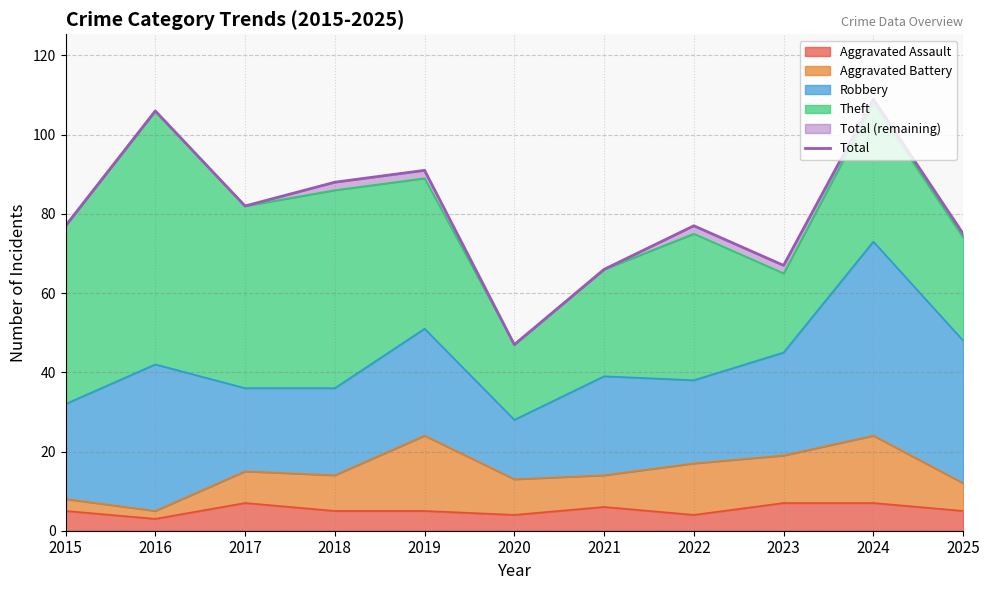

Reading left to right, list all the values displayed in this chart.

77	106	82	88	91	47	66	77	67	109	75